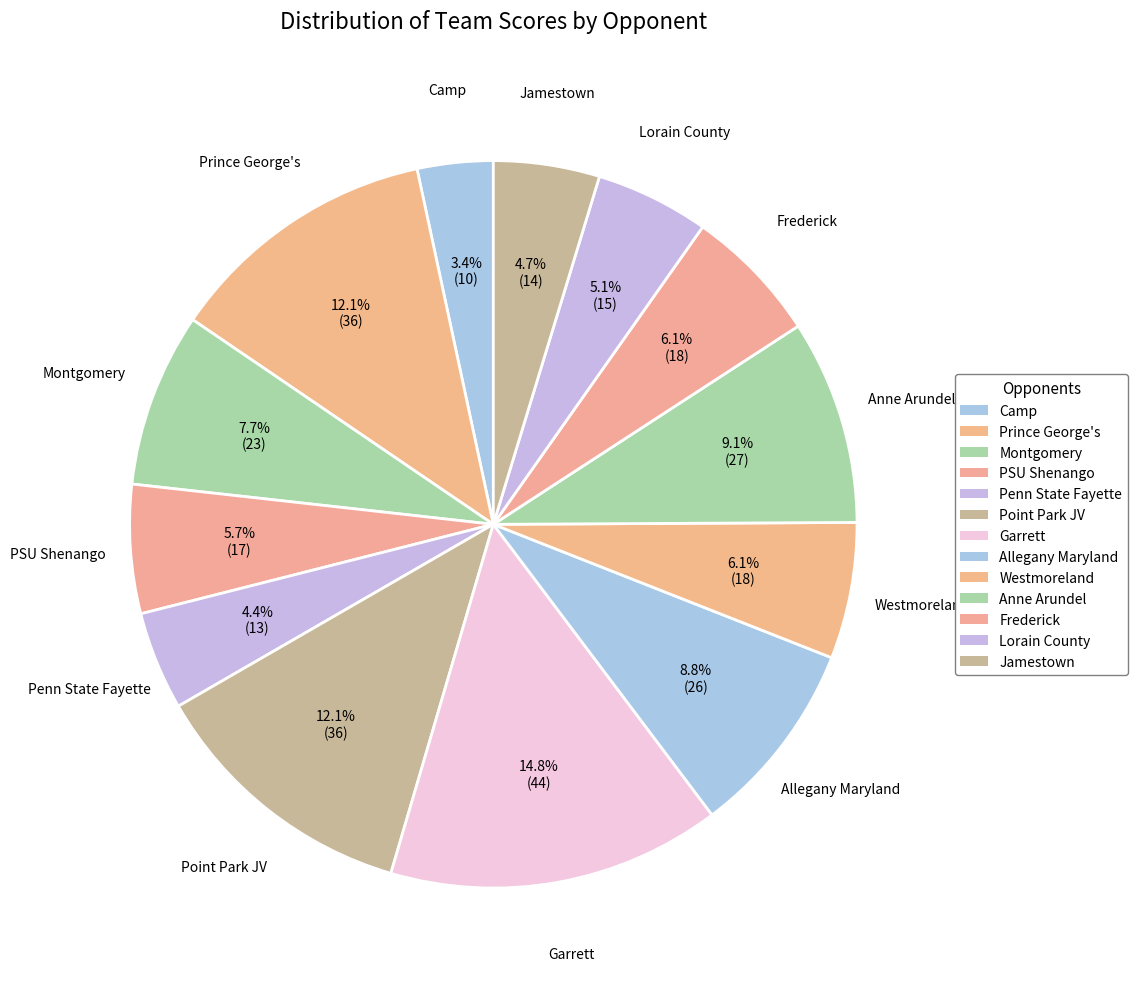

Rank the categories by value from highest to lowest.

Garrett, Prince George's, Point Park JV, Anne Arundel, Allegany Maryland, Montgomery, Westmoreland, Frederick, PSU Shenango, Lorain County, Jamestown, Penn State Fayette, Camp